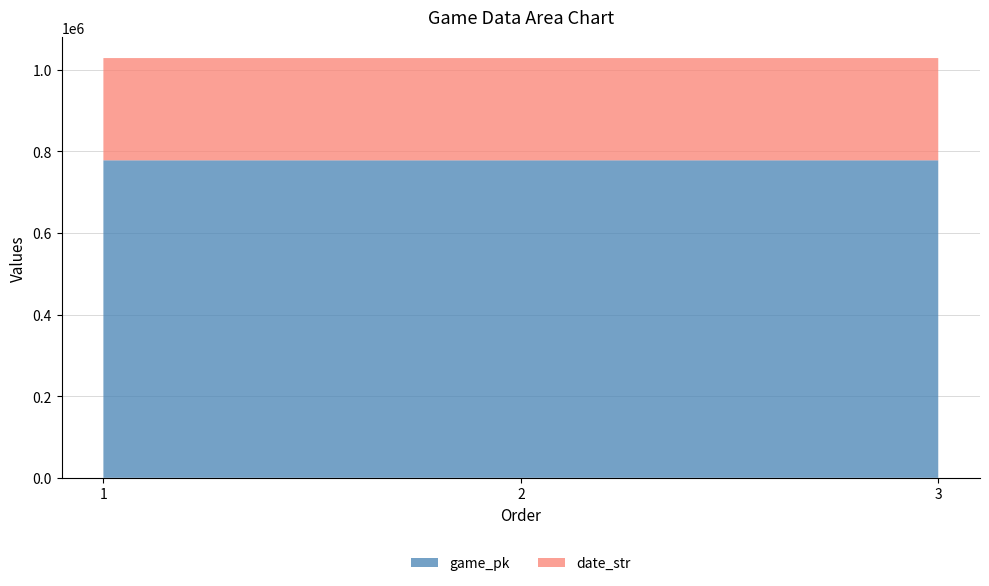

Reading left to right, list all the values displayed in this chart.

game_pk: 1=778047	2=778061	3=778075
date_str: 1=250505	2=250504	3=250503